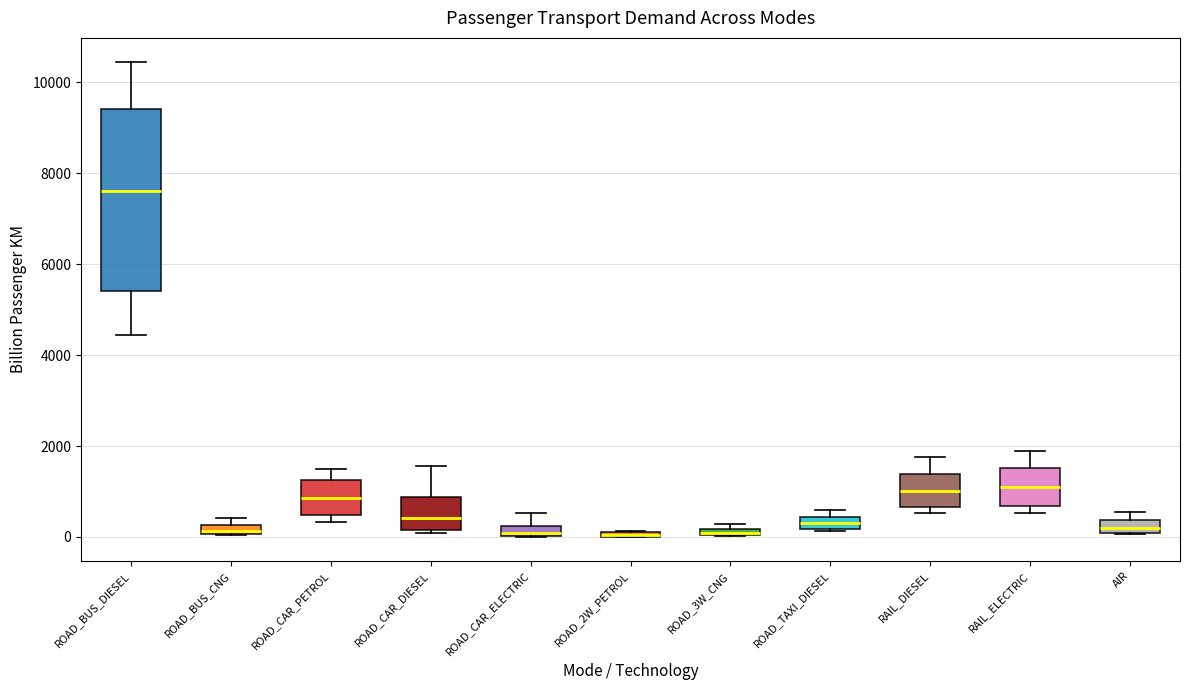

Where does the median line of the box for ROAD_CAR_PETROL sit on the y-axis? The values are not printed on the chart, so give them approximately, as read against the axis.

800